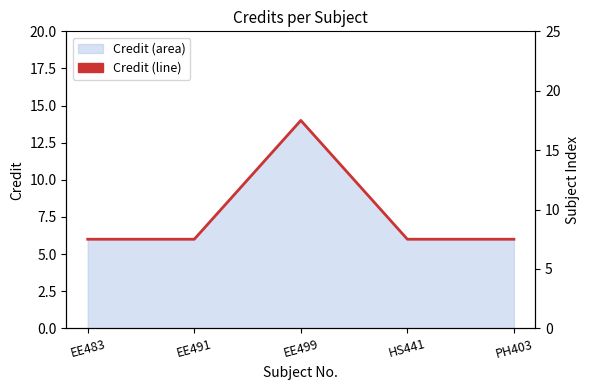

At which category does the data reach its first local peak?

EE499